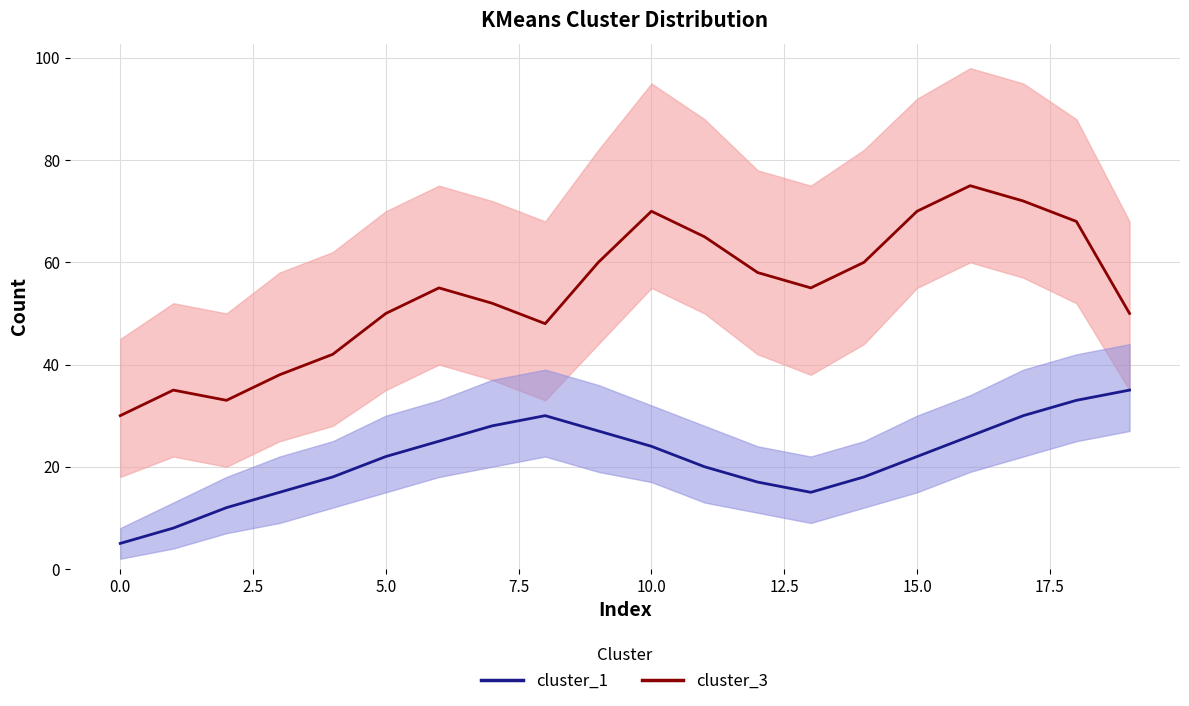

How many data points in cluster_1 are less than 22?

9